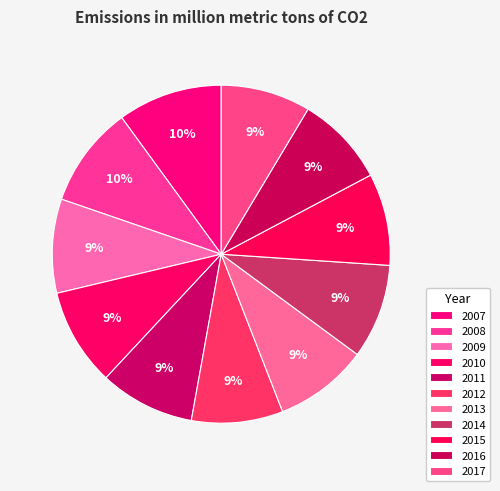

How many slices are in this pie chart?

11